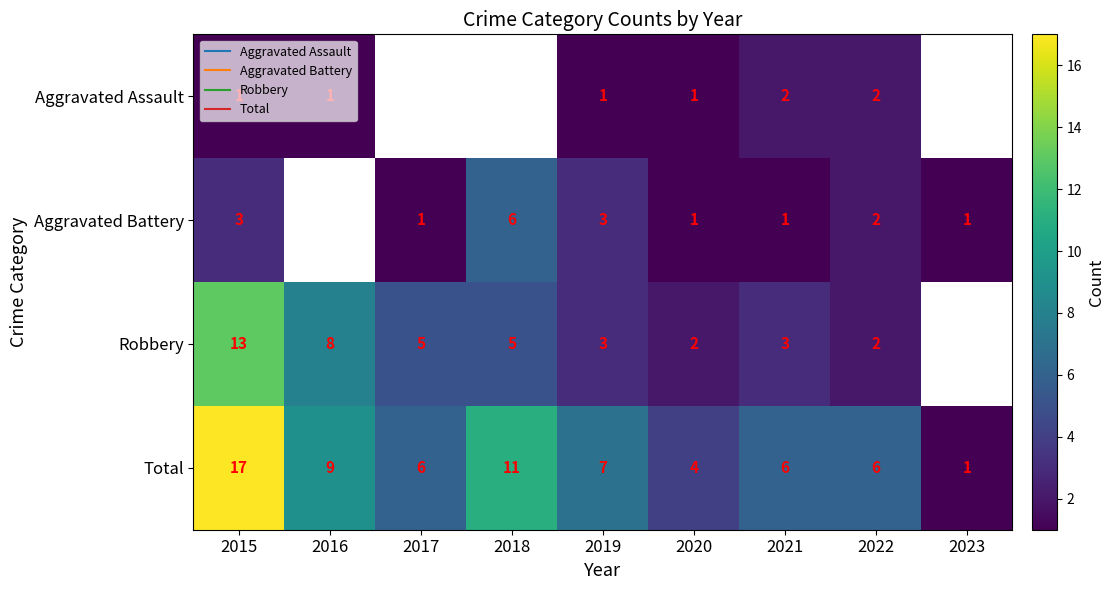

The Total series shows 9.0 at 2016. True or false?

True